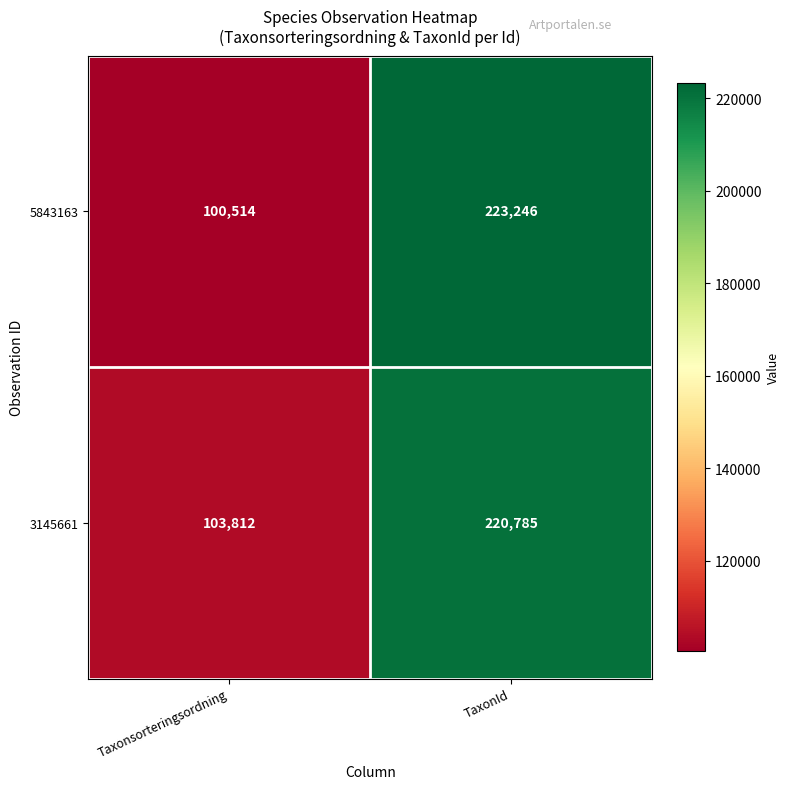

How many distinct data groups are displayed?

2